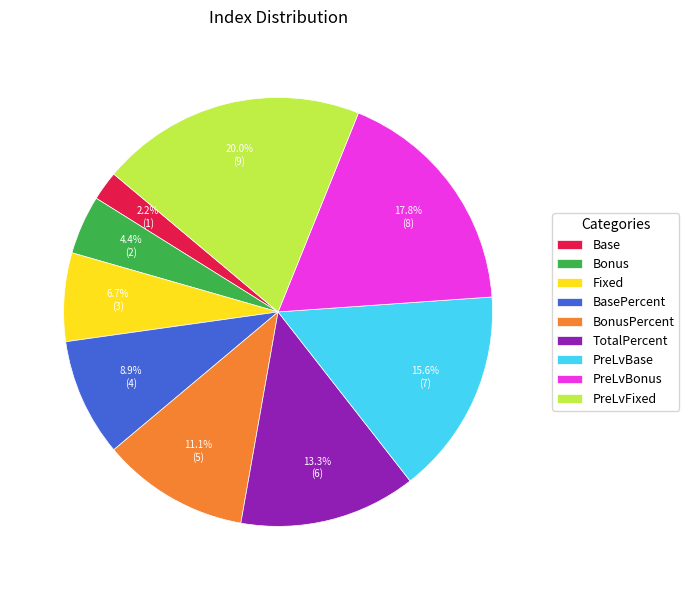

What portion of the pie excludes PreLvBonus?

82.2%